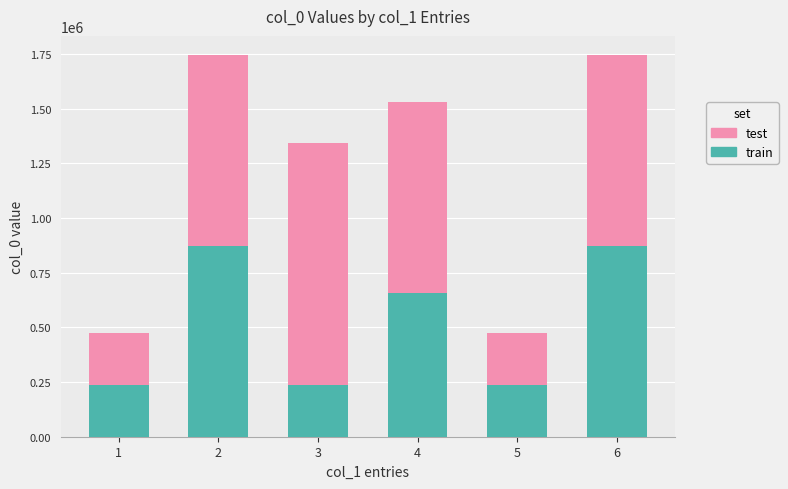

Are the bars horizontal?

No